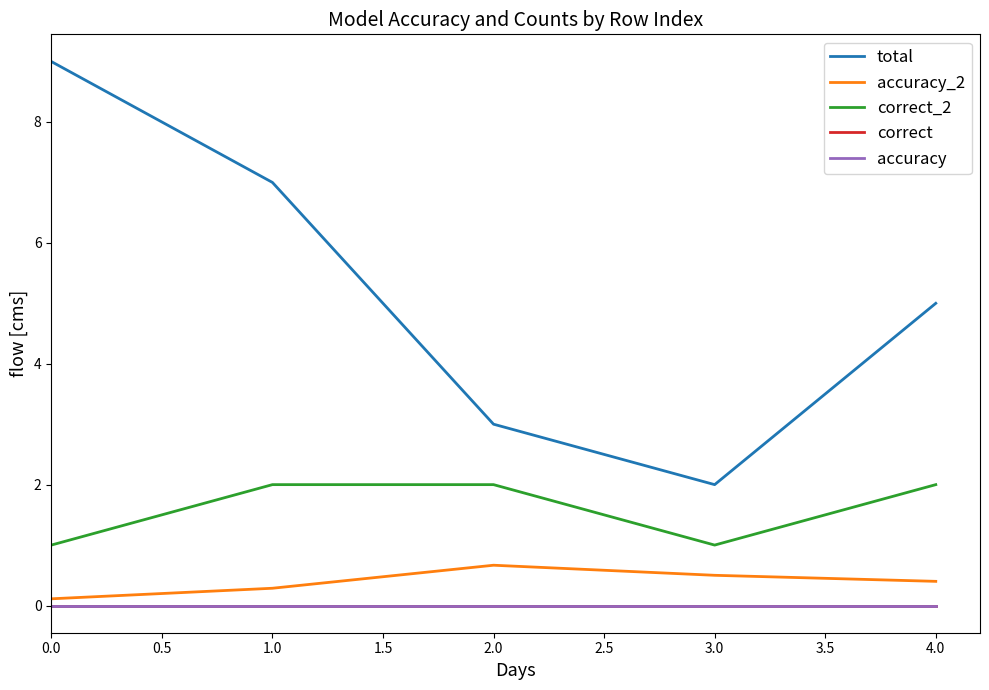

Rank the series by their maximum value, from lowest to highest.

correct, accuracy, accuracy_2, correct_2, total